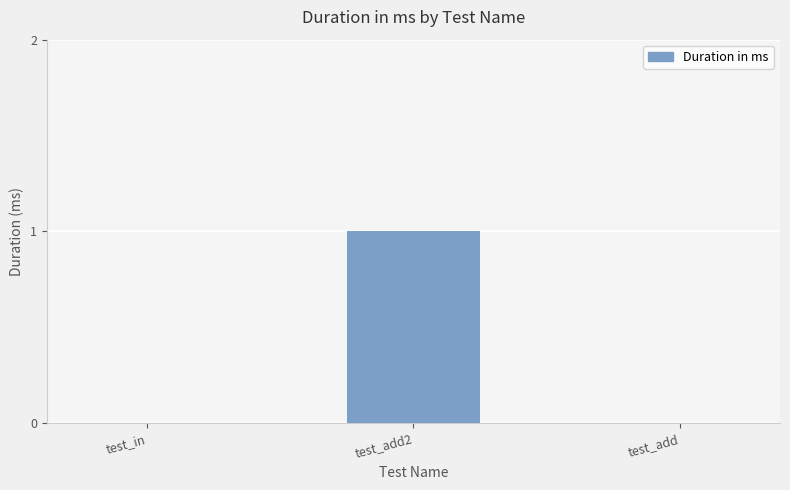

Is it true that the value at test_add2 is 0?

False